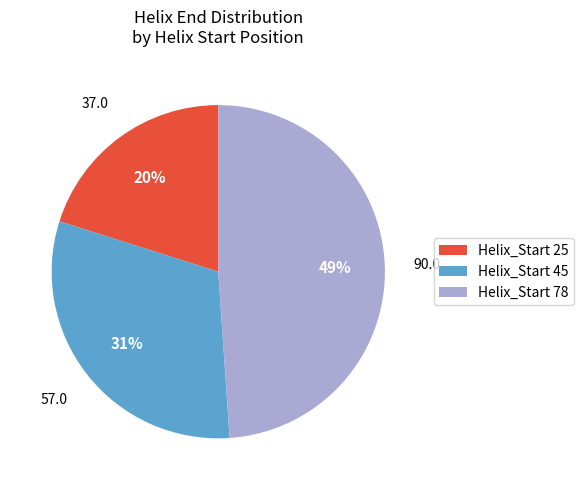

What is the ratio of the value at Helix_Start 25 to the value at Helix_Start 45?

0.6